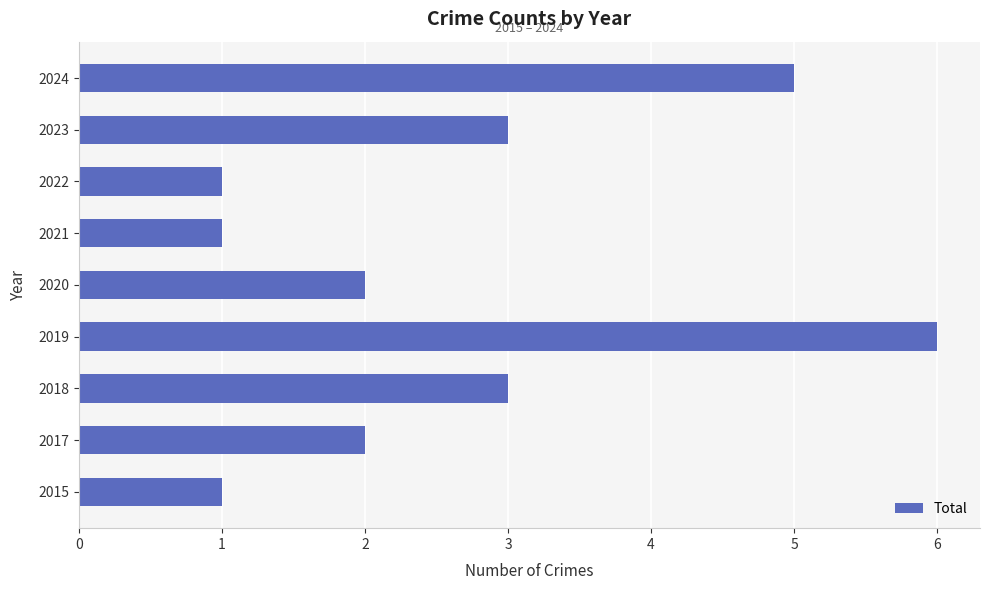

Are the bars grouped side by side (vs. stacked)?

No